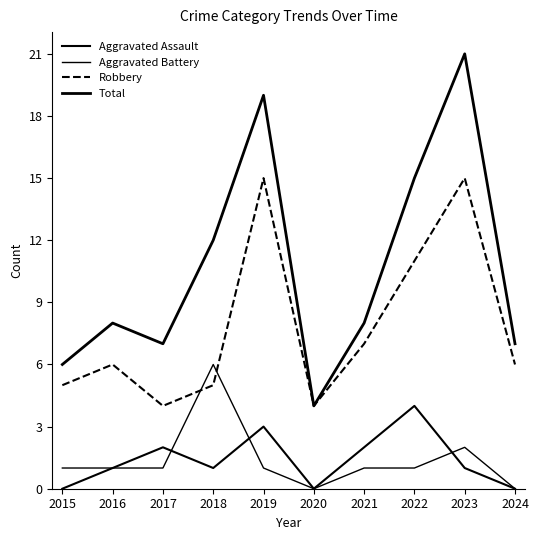

Does the chart display data point markers on the line(s)?

No